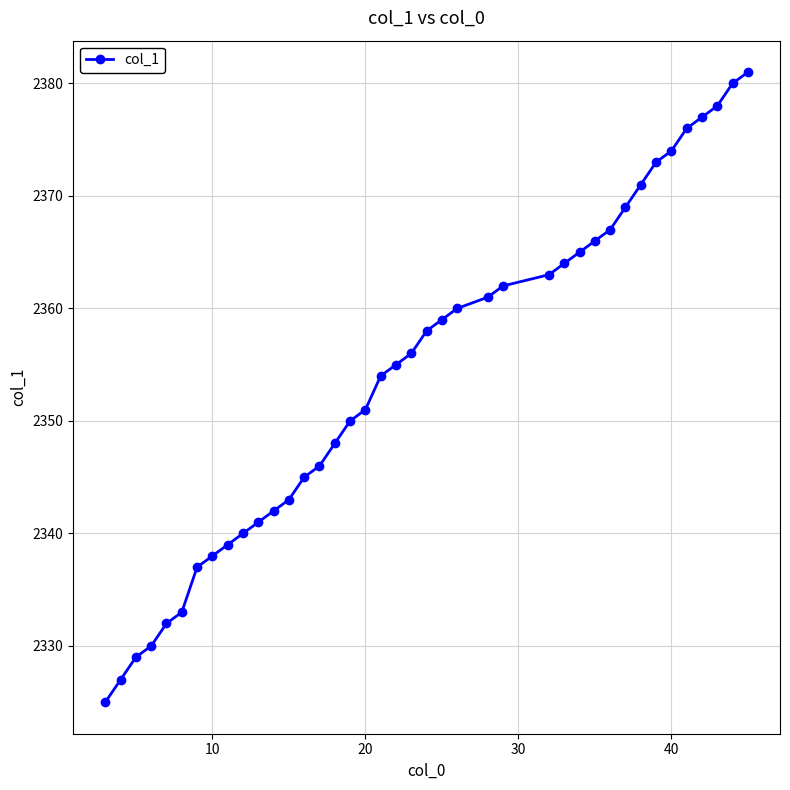

What is the value of the 3rd point from the left?

2329